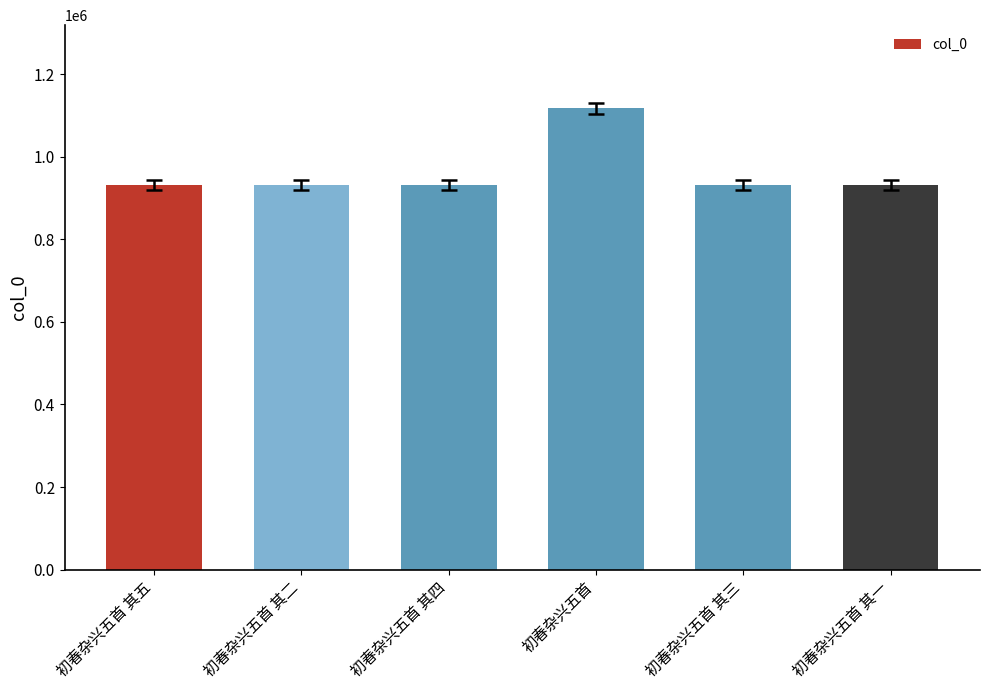

How many distinct data groups are displayed?

1